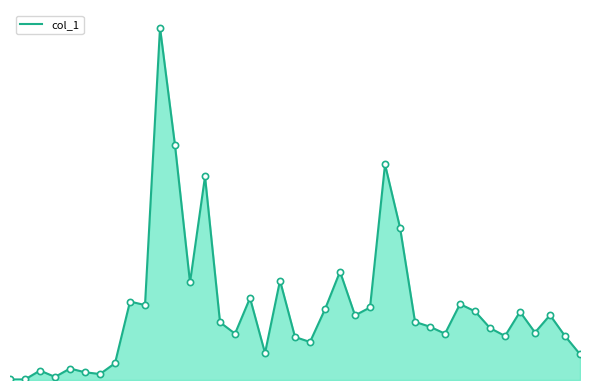

Does the chart have visible grid lines?

No